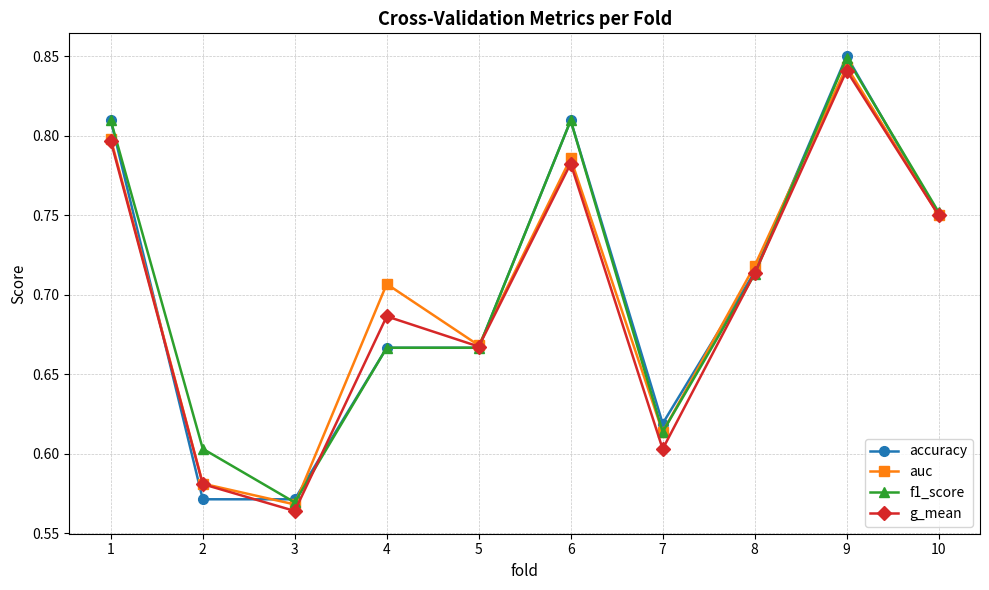

Is the value of g_mean at 5 greater than the value of f1_score at 8?

No